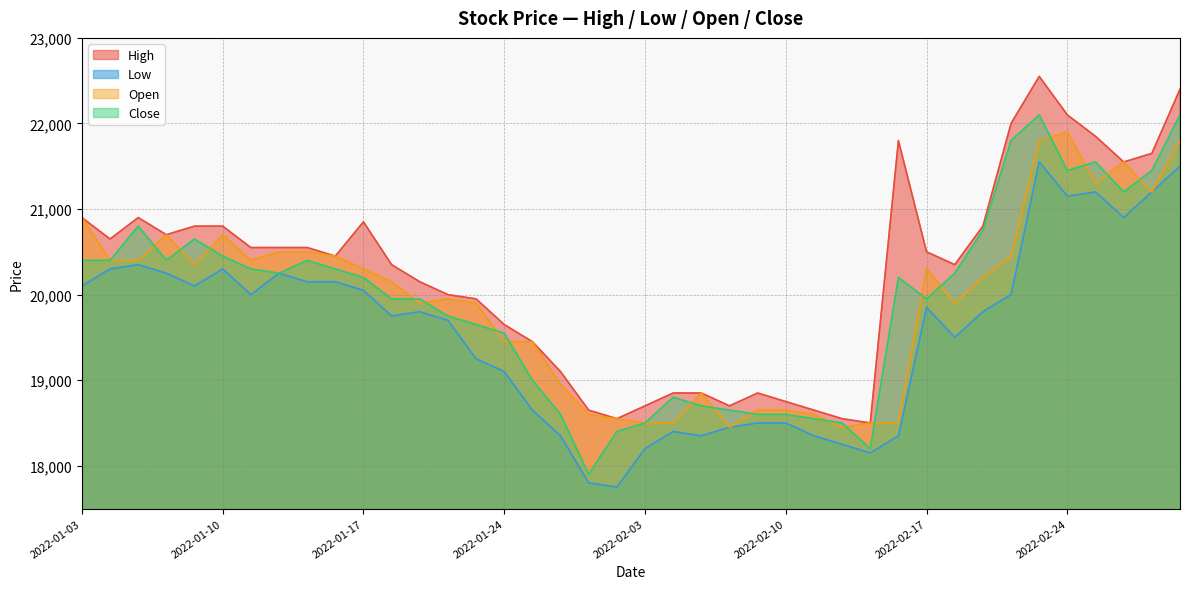

Where is the first local maximum for Close?

2022-01-05